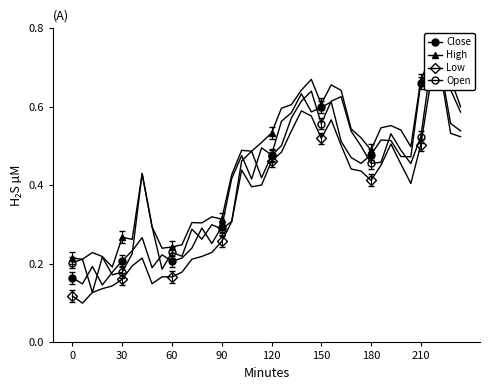

What are all the series names shown in the legend?

Close, High, Low, Open